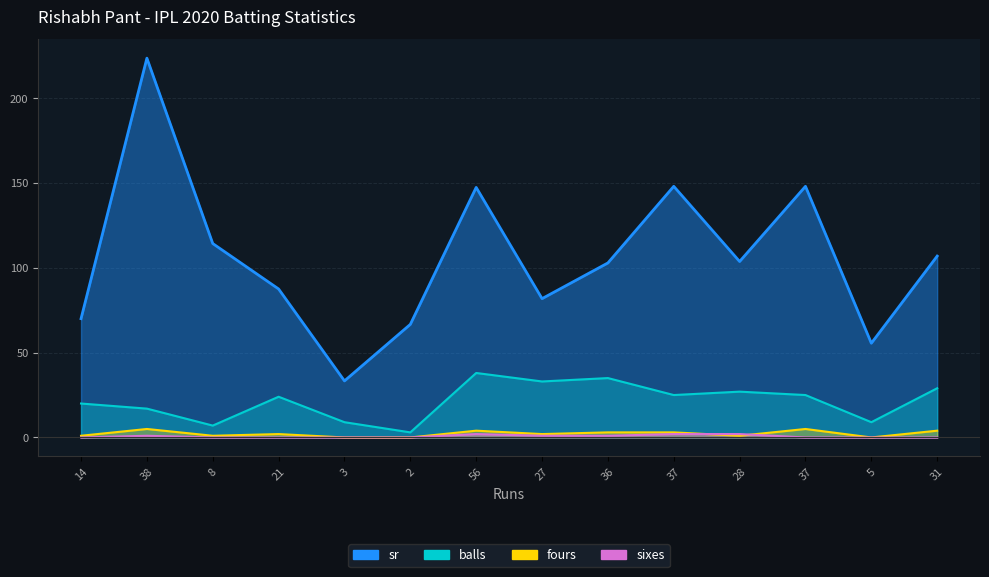

List the series in order of their peak value, highest first.

sr, balls, fours, sixes